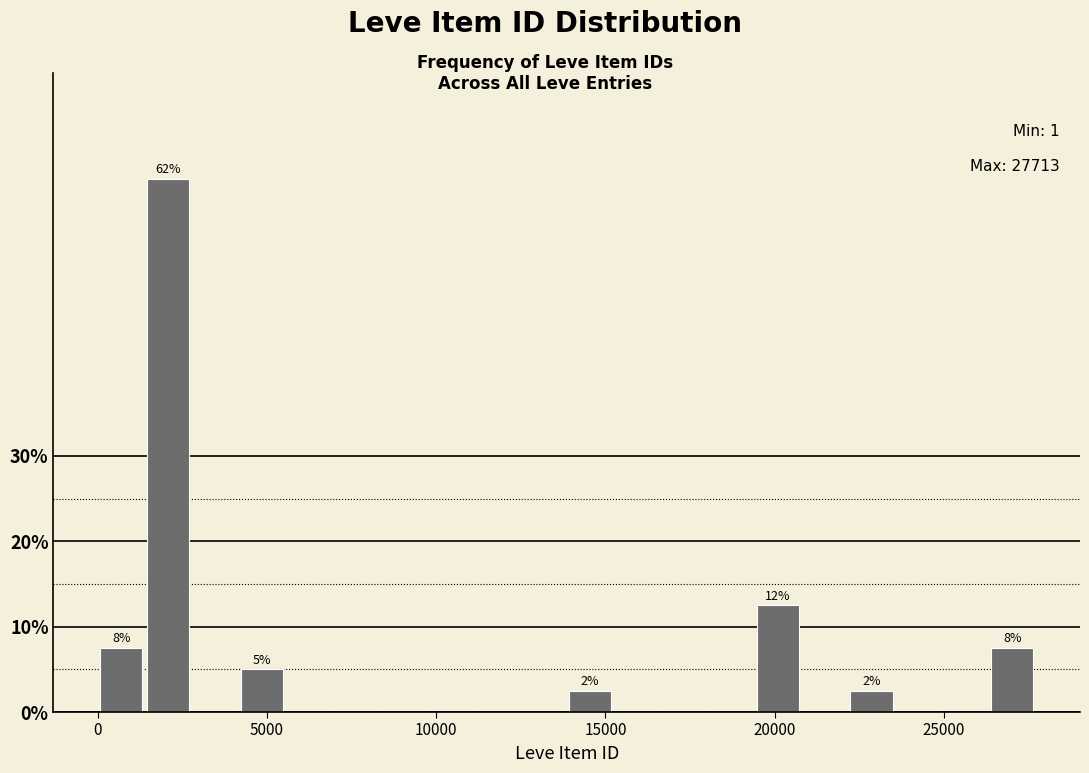

Around what value on the x-axis is the tallest bar? Give the approximate position of its centre, as read against the axis.

2000